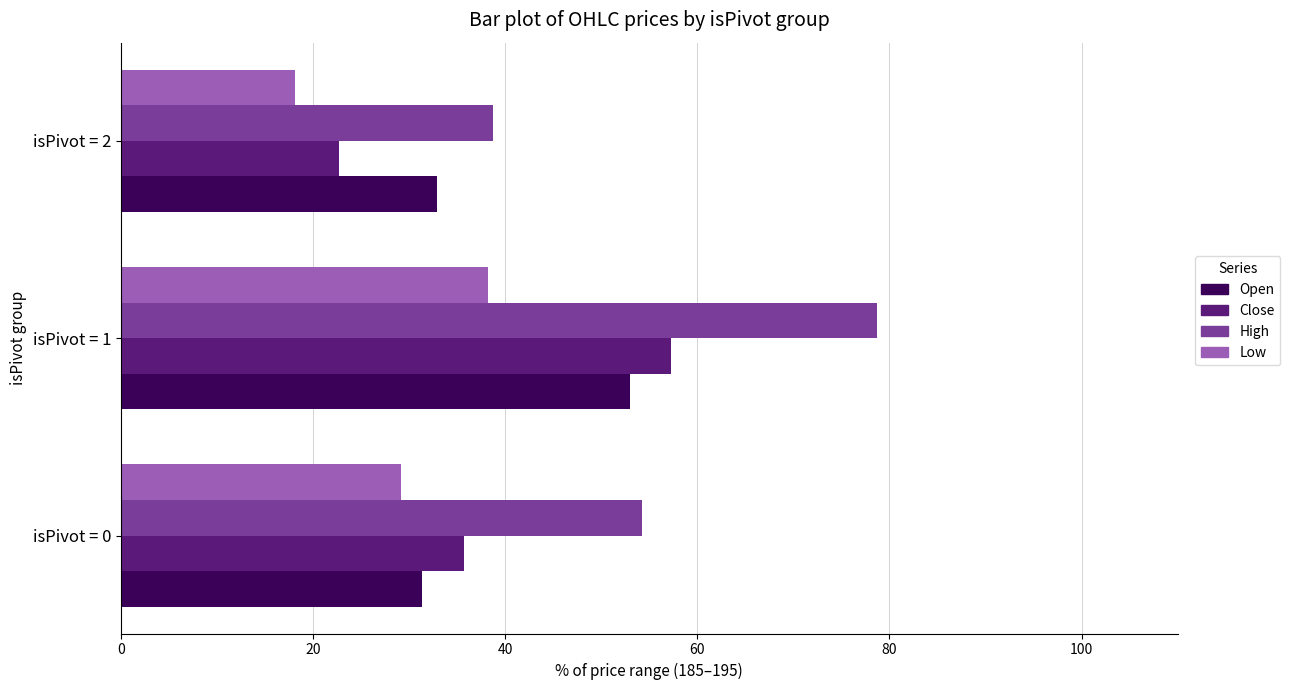

Which series has the widest spread of values?

High